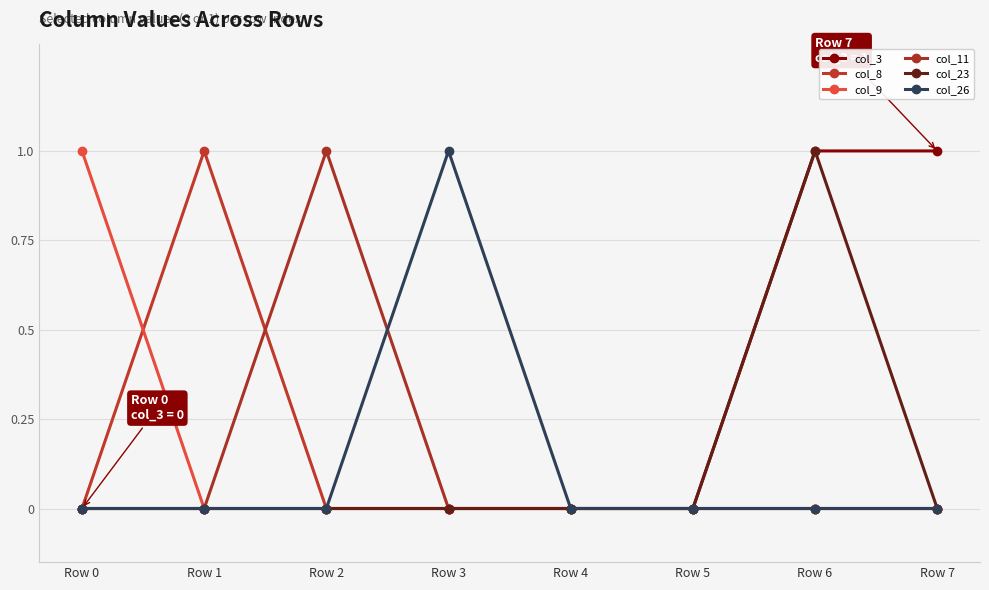

Count the number of categories in the chart.

8